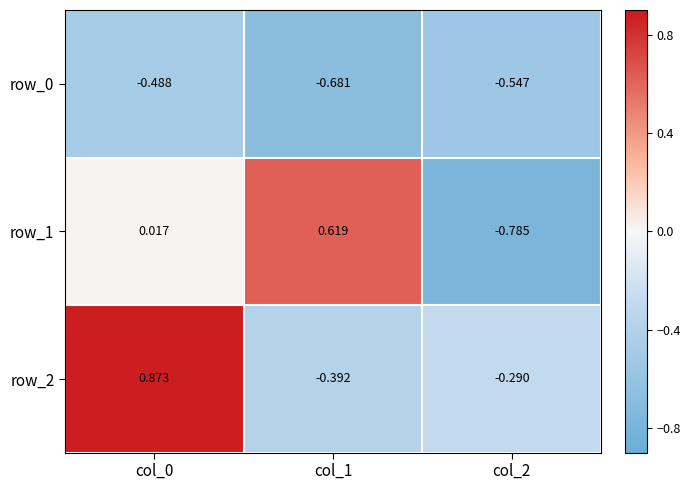

Is the value of row_1 at col_0 greater than the value of row_2 at col_1?

Yes